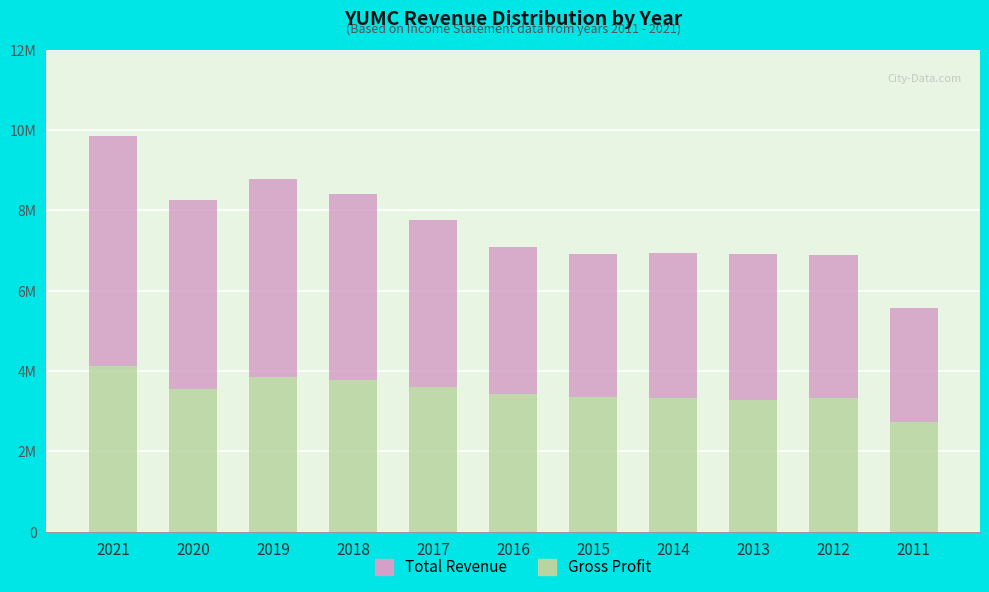

What are all the series names shown in the legend?

Total Revenue, Gross Profit